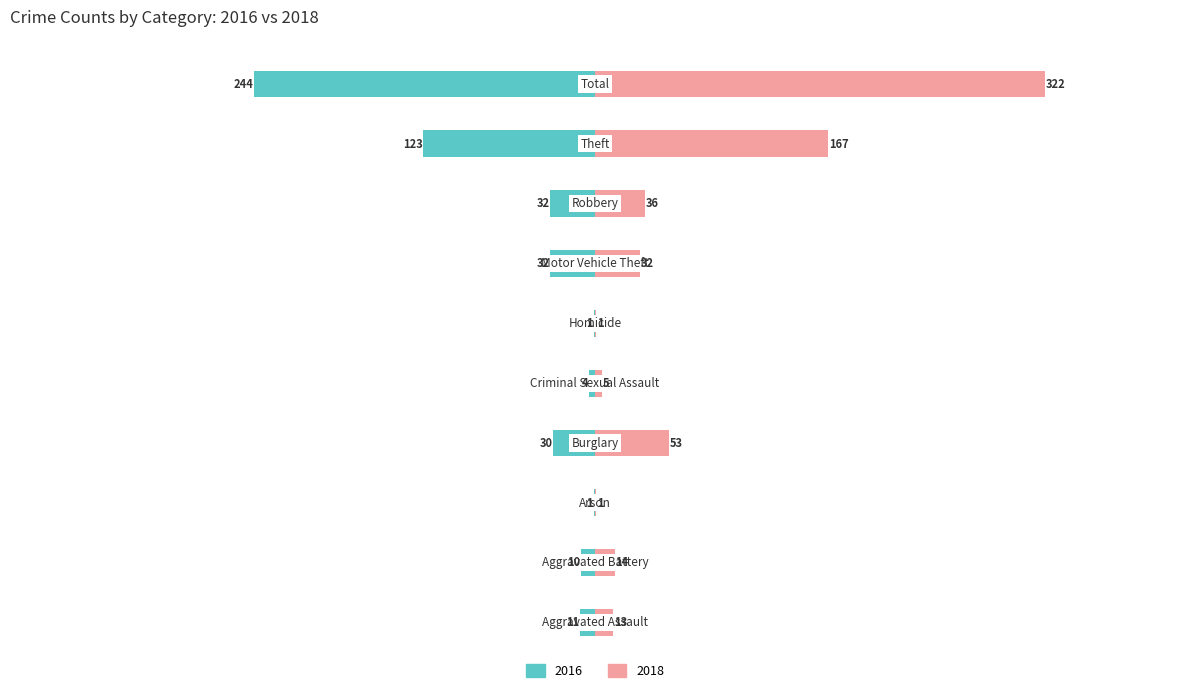

The 2016 series shows -1 at Arson. True or false?

True